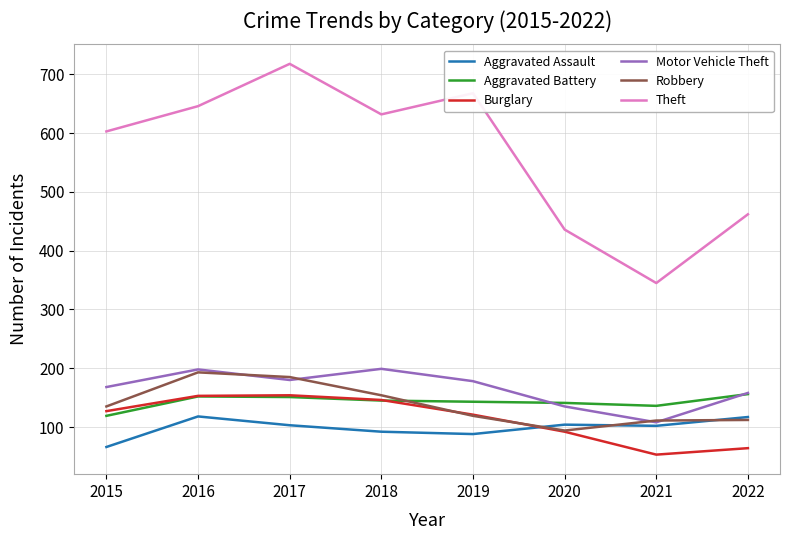

Is it true that Aggravated Assault equals 102 at 2021?

True